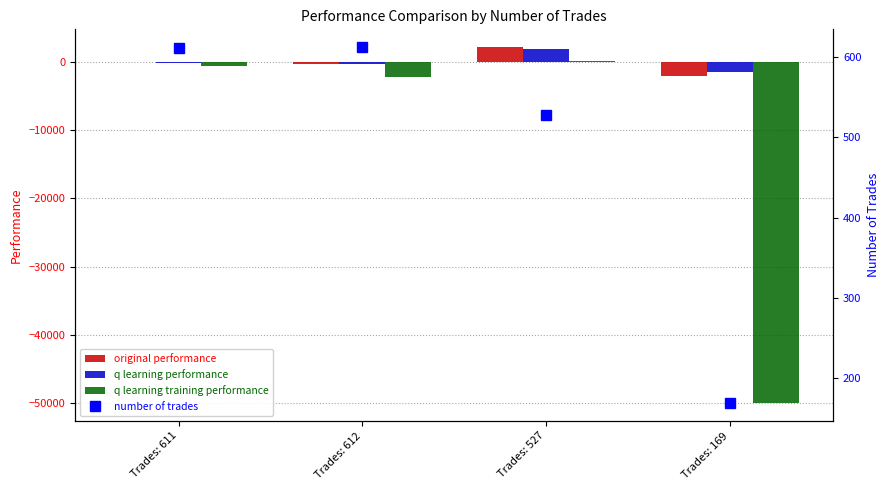

Which series has the widest spread of values?

q learning training performance